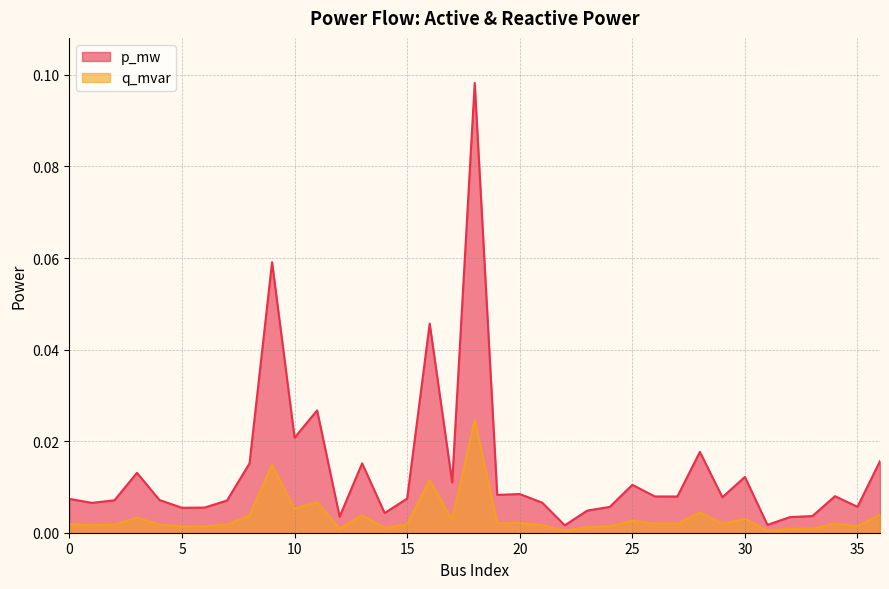

True or false: p_mw and q_mvar intersect in this chart.

False